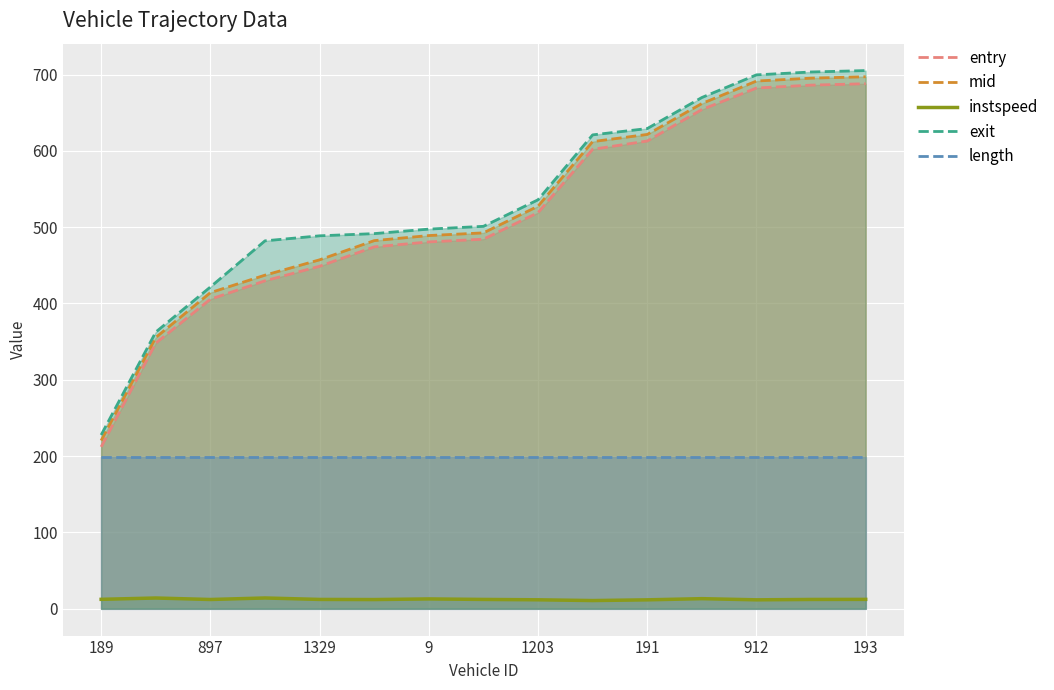

True or false: instspeed and entry intersect in this chart.

False